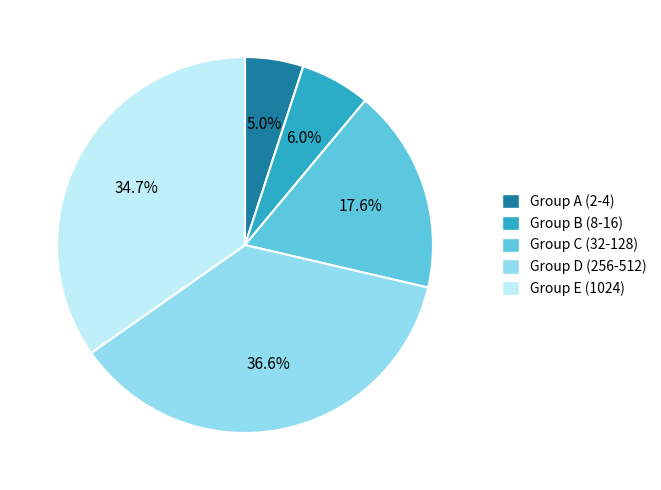

Is there any slice that represents more than half of the pie?

No